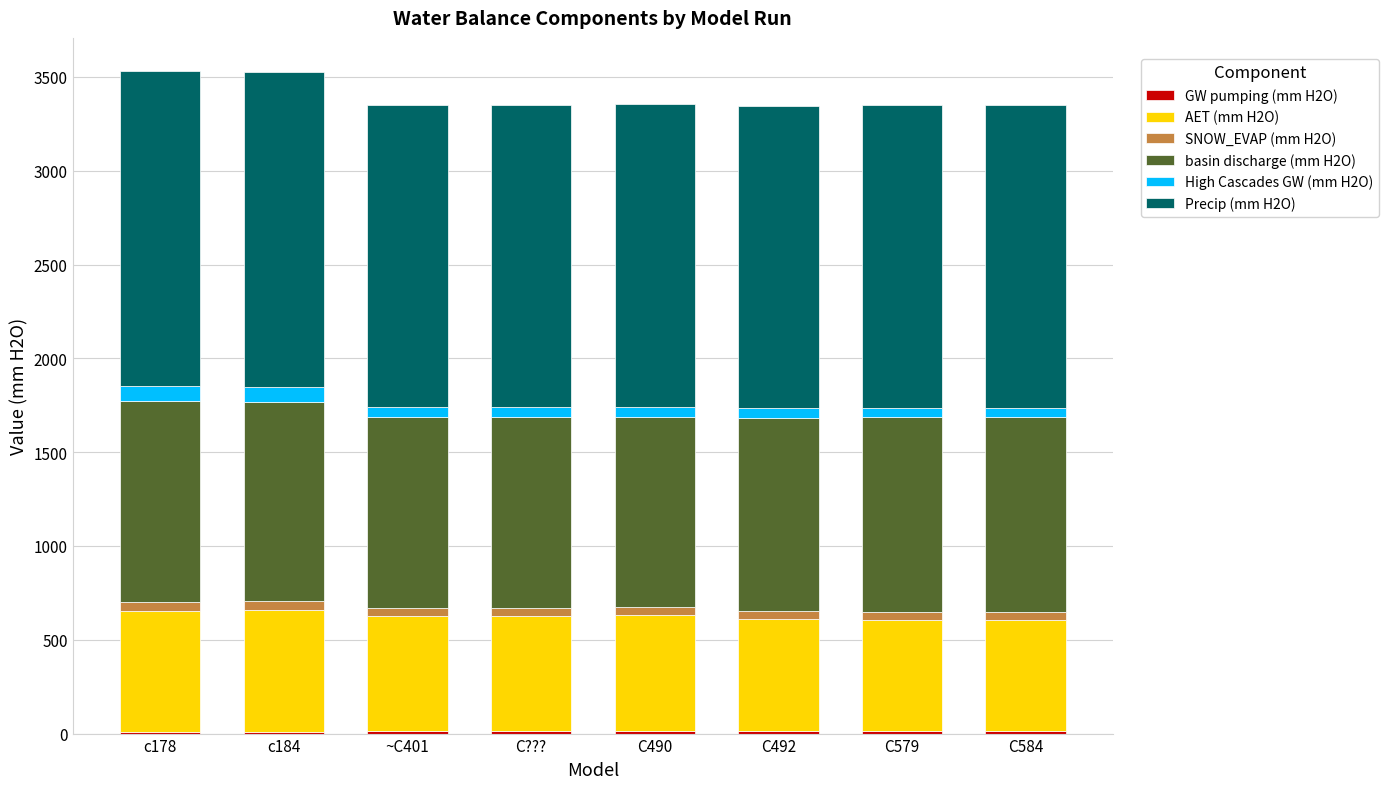

Where is GW pumping (mm H2O) nearest to the value 12?

C492